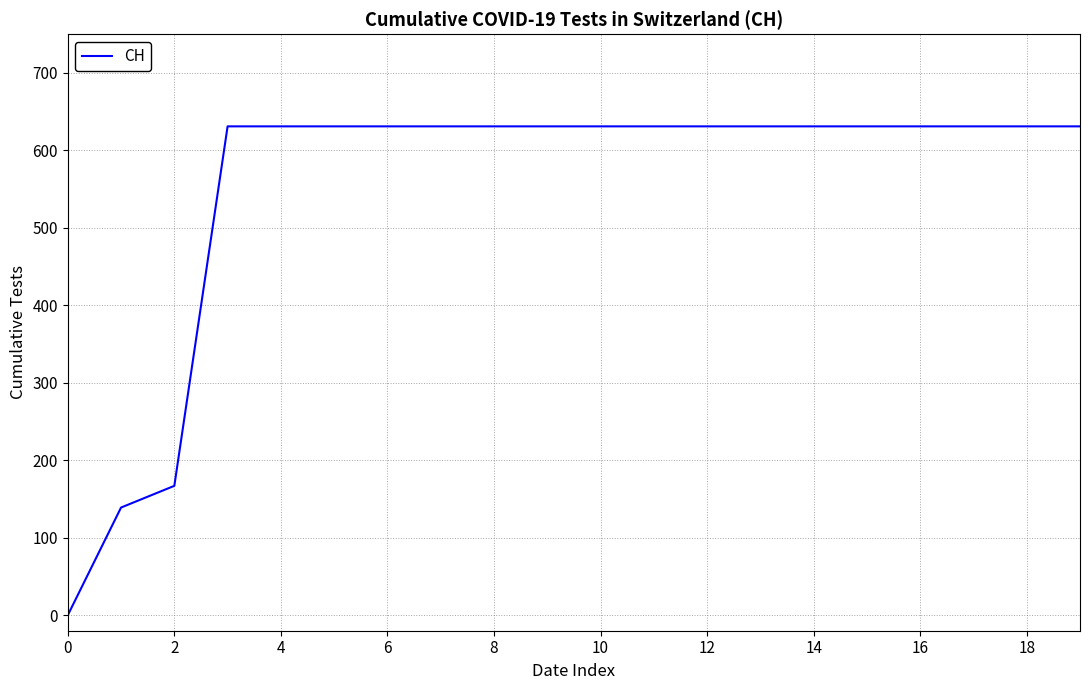

How many lines are shown in the chart?

1